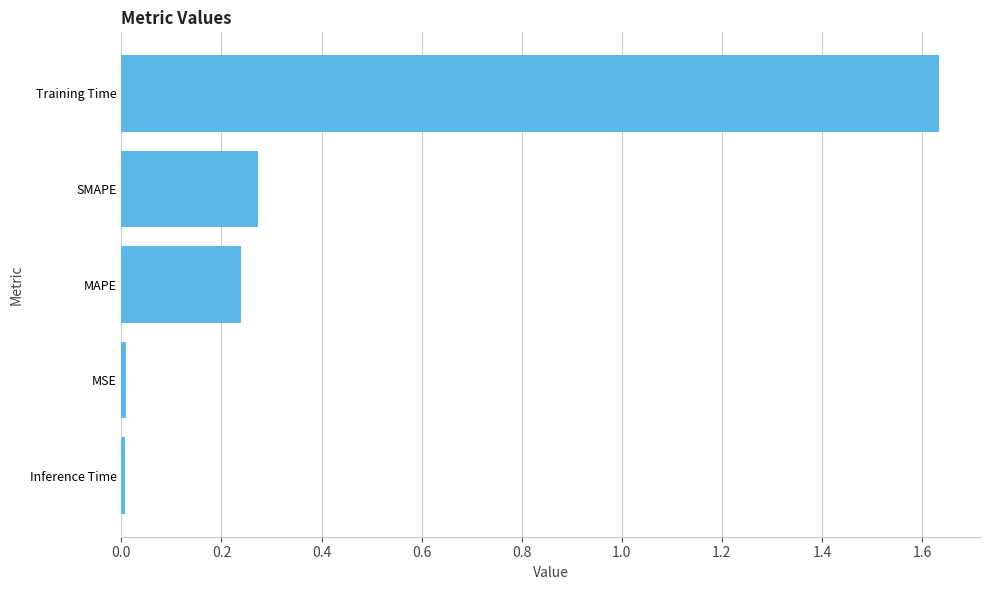

What is the average value?

0.4